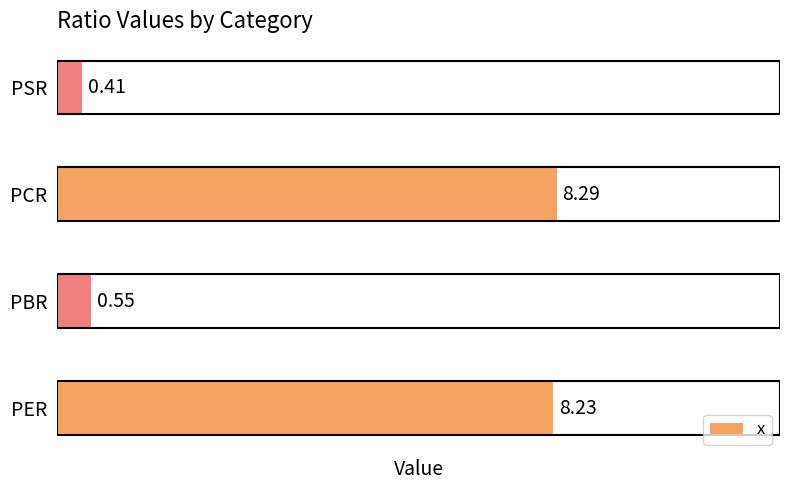

Which category has the lowest value across all series?

PSR